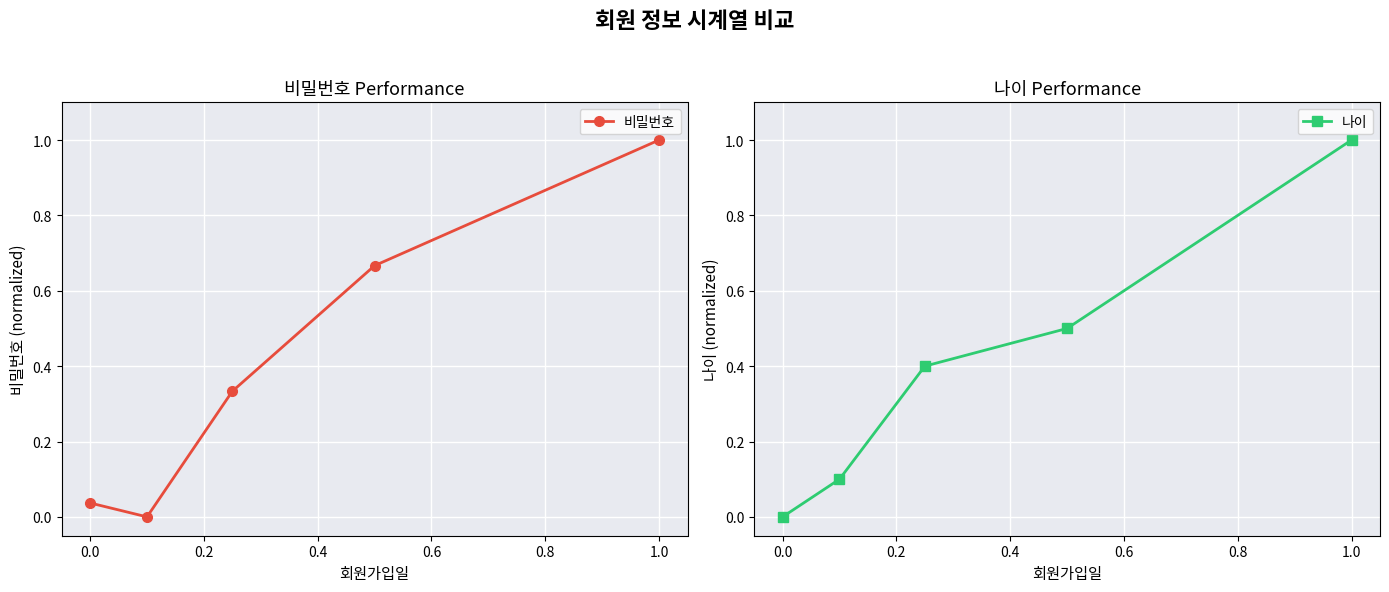

How many 나이 values are between 0 and 1?

5